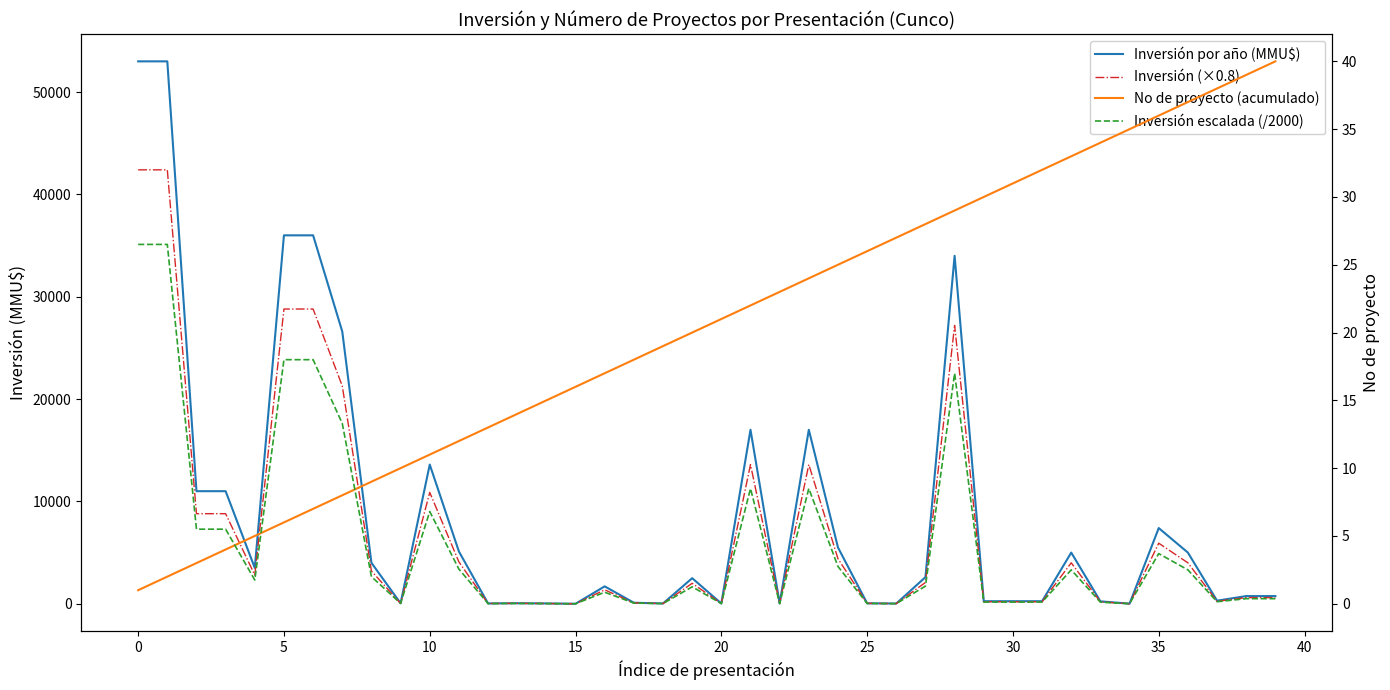

Reading left to right, transcribe all the data shown in this chart.

Inversión por año (MMU$): 53000.0	53000.0	11000.0	11000.0	3500.0	36000.0	36000.0	26600.0	4000.0	48.0	13600.0	5107.0	30.0	50.0	30.0	0.0	1700.0	100.0	28.0	2500.0	25.0	17000.0	32.0	17000.0	5500.0	45.0	22.0	2600.0	34000.0	250.0	250.0	250.0	5000.0	234.0	10.0	7396.0	5000.0	300.0	750.0	750.0
Inversión (×0.8): 42400.0	42400.0	8800.0	8800.0	2800.0	28800.0	28800.0	21280.0	3200.0	38.4	10880.0	4085.6	24.0	40.0	24.0	0.0	1360.0	80.0	22.4	2000.0	20.0	13600.0	25.6	13600.0	4400.0	36.0	17.6	2080.0	27200.0	200.0	200.0	200.0	4000.0	187.2	8.0	5916.8	4000.0	240.0	600.0	600.0
No de proyecto (acumulado): 1.0	2.0	3.0	4.0	5.0	6.0	7.0	8.0	9.0	10.0	11.0	12.0	13.0	14.0	15.0	16.0	17.0	18.0	19.0	20.0	21.0	22.0	23.0	24.0	25.0	26.0	27.0	28.0	29.0	30.0	31.0	32.0	33.0	34.0	35.0	36.0	37.0	38.0	39.0	40.0
Inversión escalada (/2000): 26.5	26.5	5.5	5.5	1.8	18.0	18.0	13.3	2.0	0.0	6.8	2.6	0.0	0.0	0.0	0.0	0.8	0.1	0.0	1.2	0.0	8.5	0.0	8.5	2.8	0.0	0.0	1.3	17.0	0.1	0.1	0.1	2.5	0.1	0.0	3.7	2.5	0.1	0.4	0.4